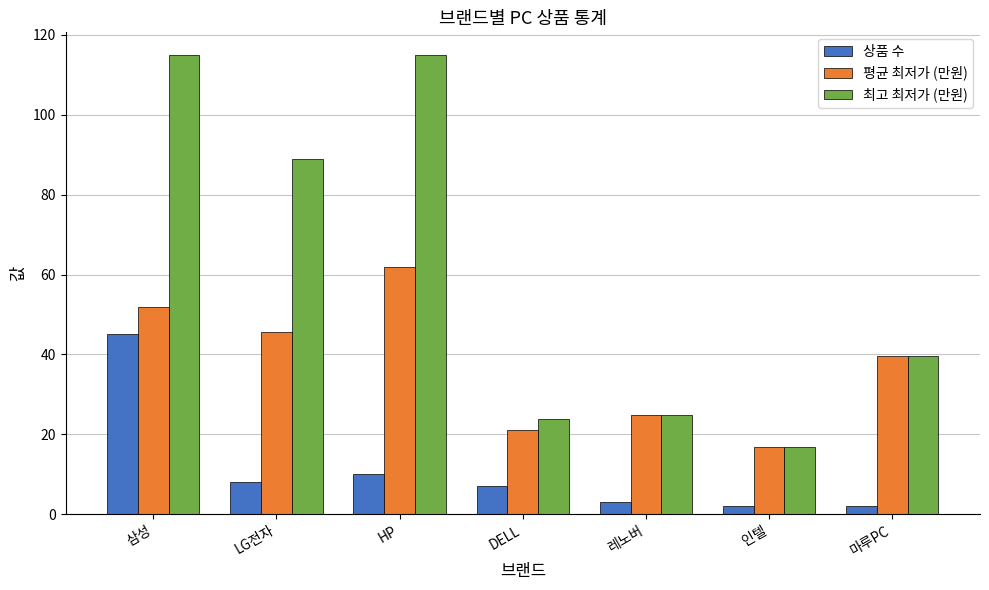

The 평균 최저가 (만원) series shows 16.9 at 인텔. True or false?

True